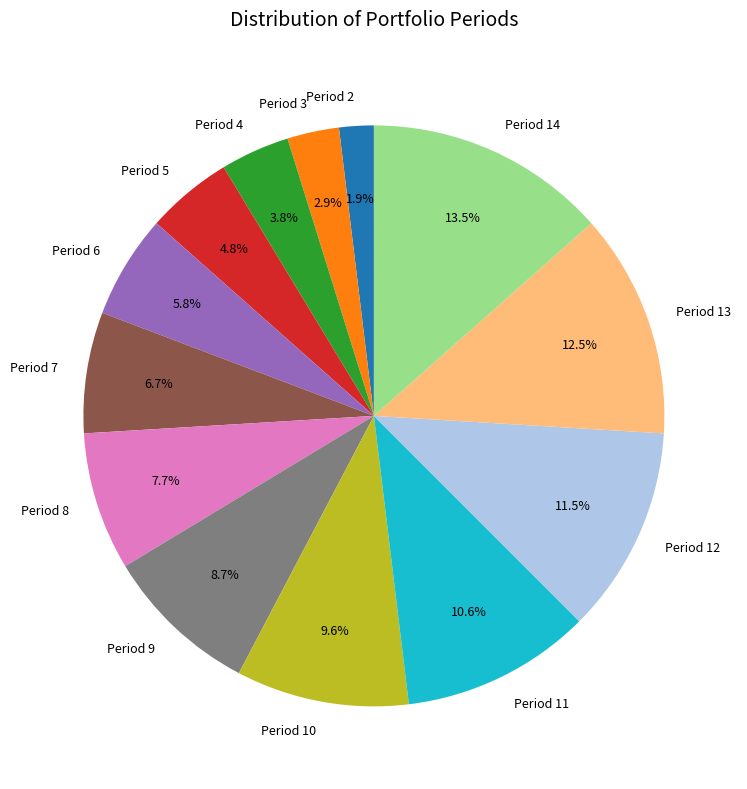

Is there a majority slice in this chart?

No